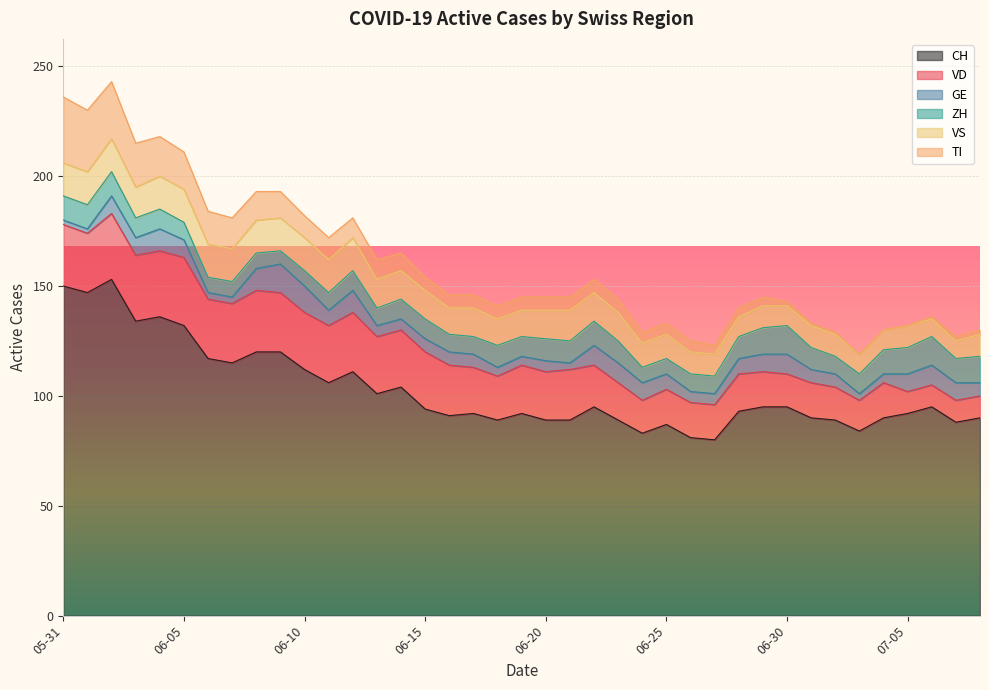

At which category is the sum across all series the highest?

2020-06-02